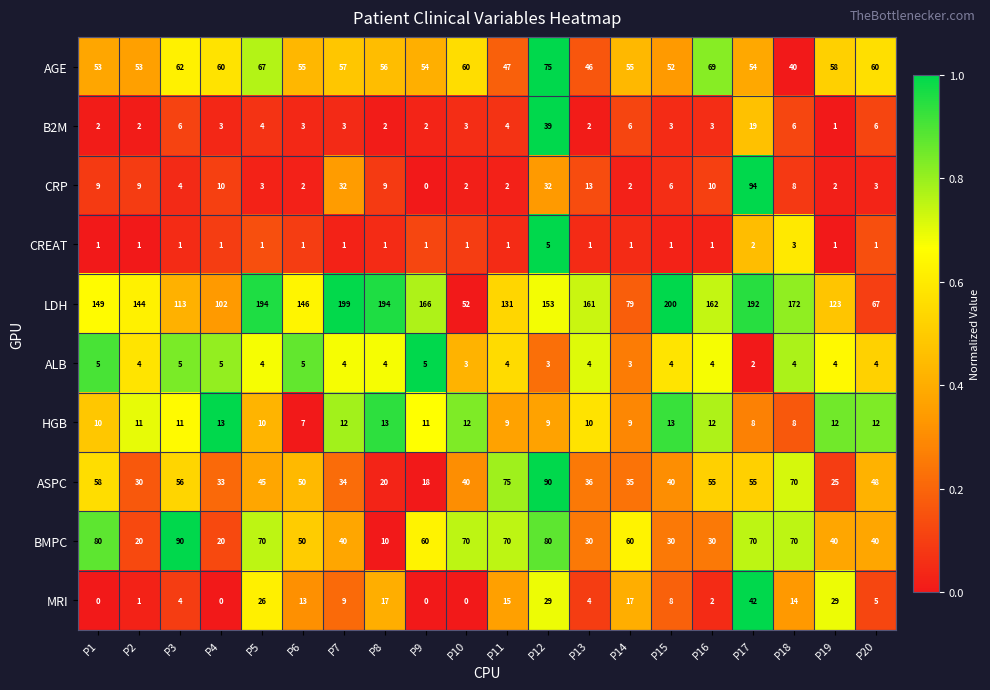

The value of HGB at P8 is 13. True or false?

True